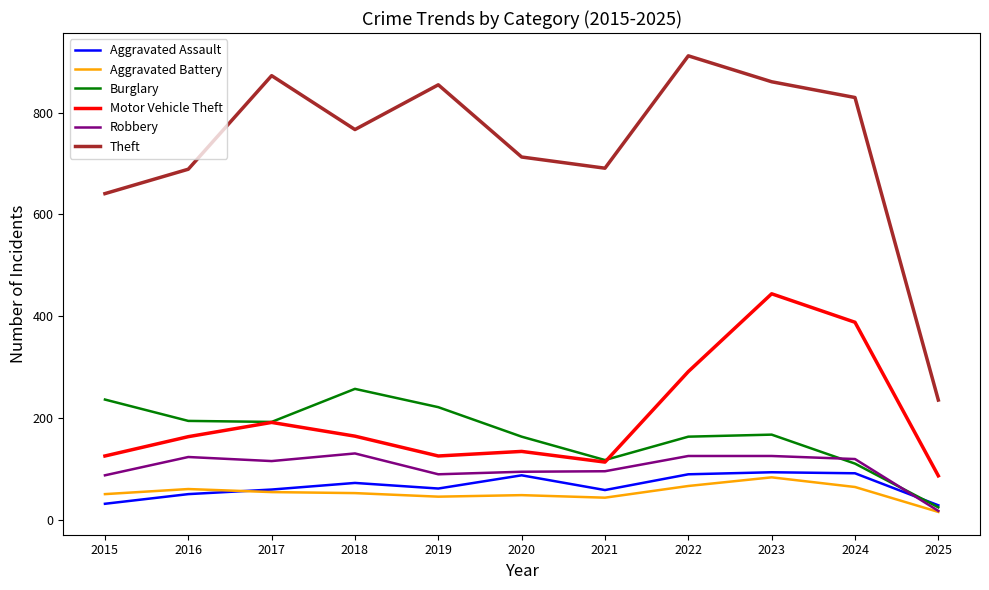

List the series in order of their peak value, highest first.

Theft, Motor Vehicle Theft, Burglary, Robbery, Aggravated Assault, Aggravated Battery